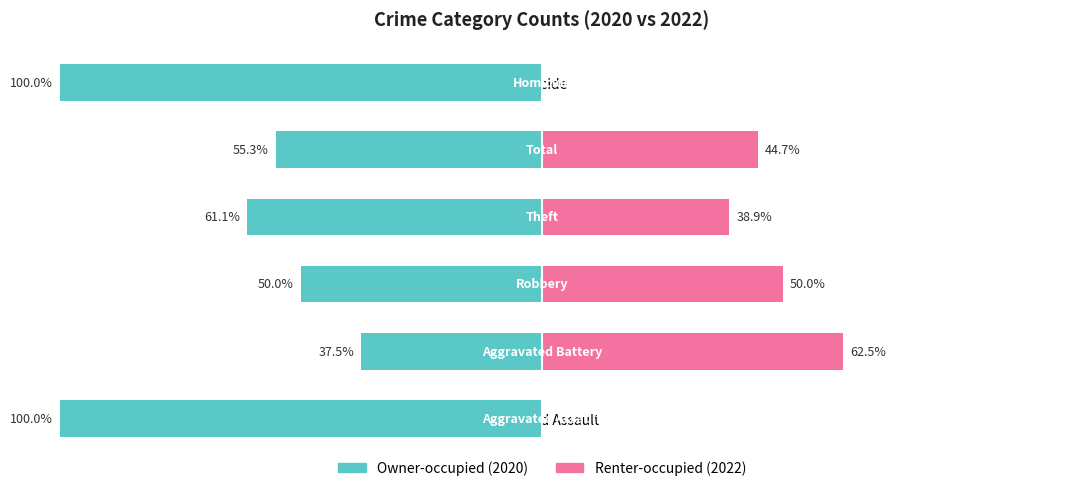

At how many categories does at least one series exceed -87?

6